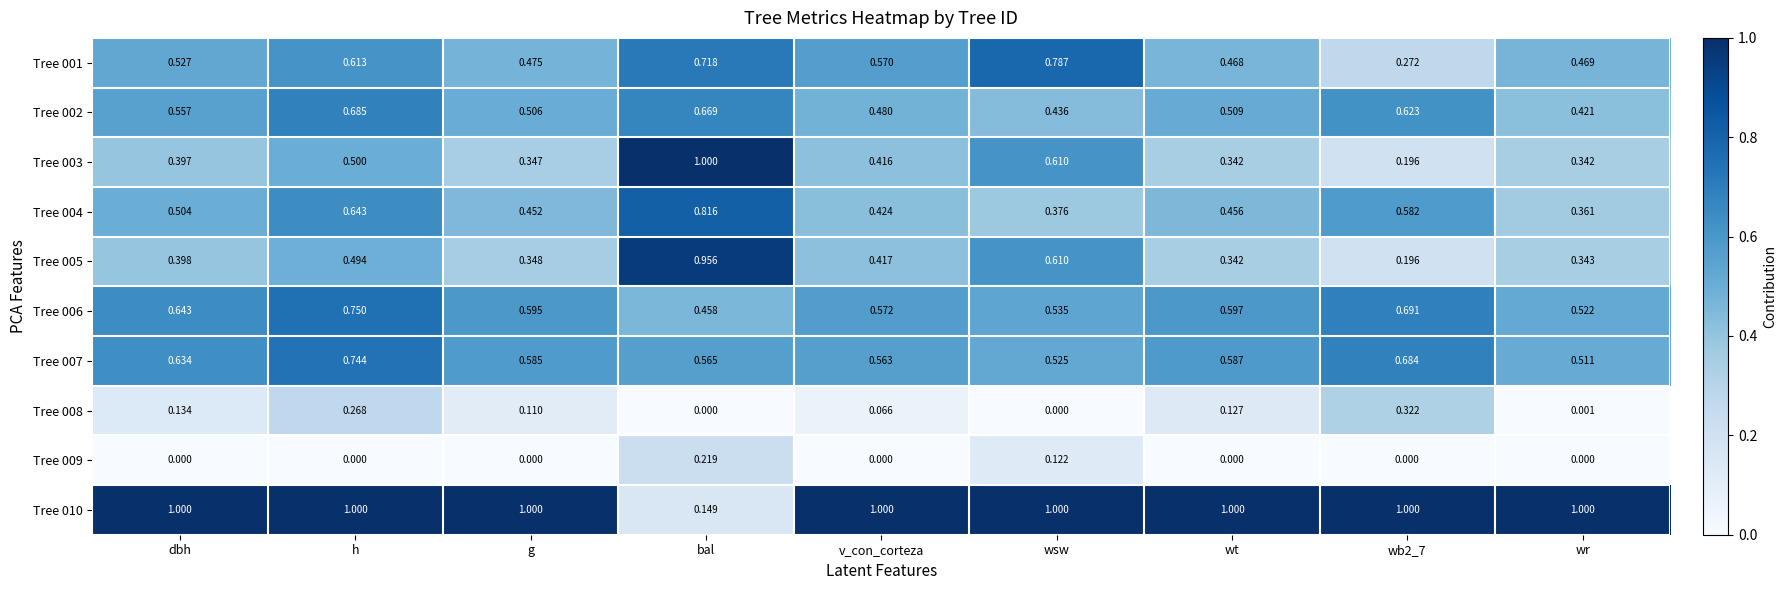

What is the total value across all series at wr?

4.0